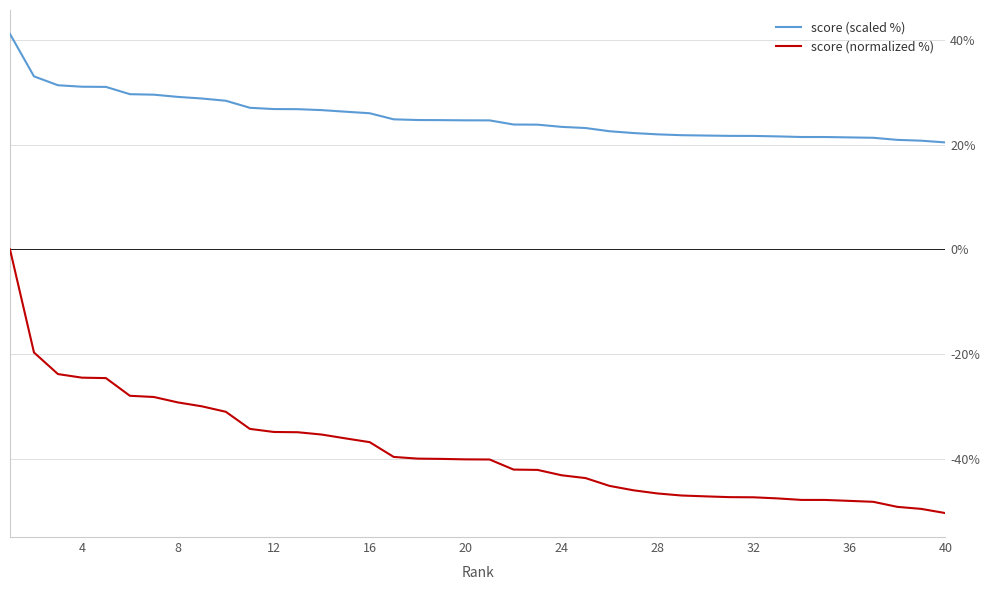

True or false: score (scaled %) and score (normalized %) cross at least once.

False